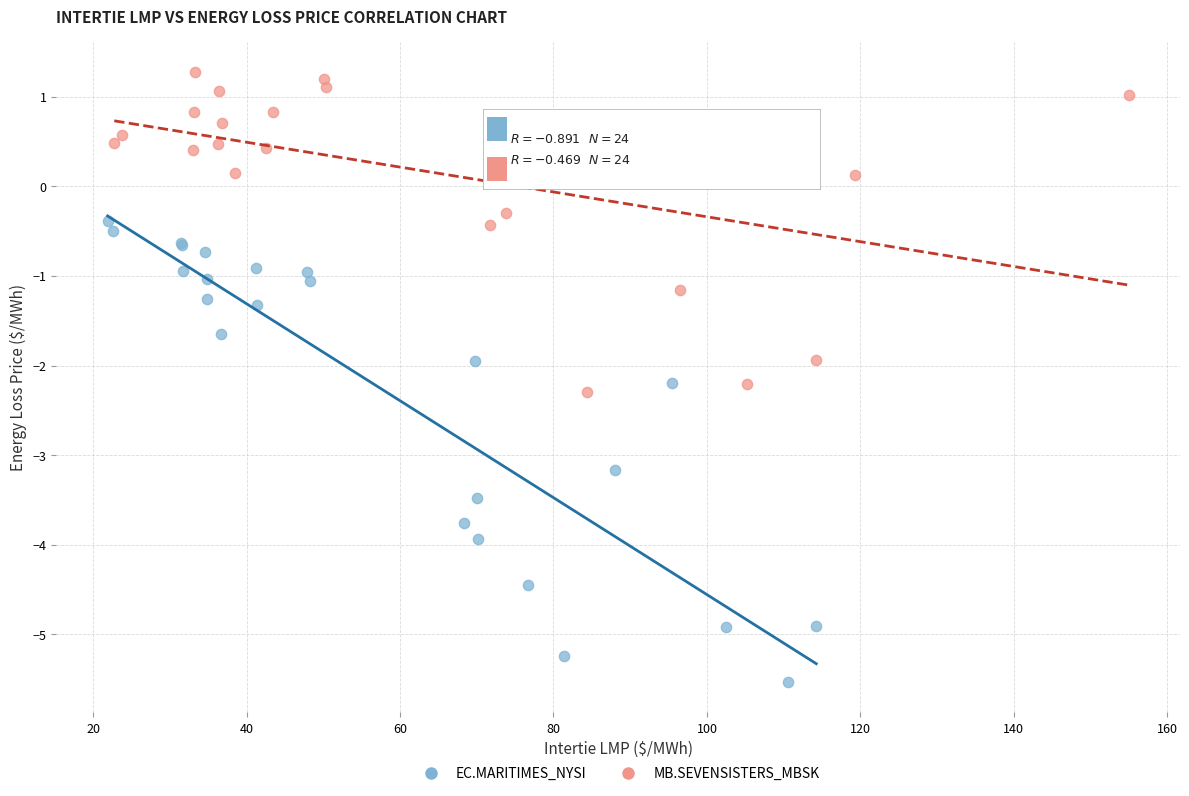

Which series contains the lowest Y value?

EC.MARITIMES_NYSI